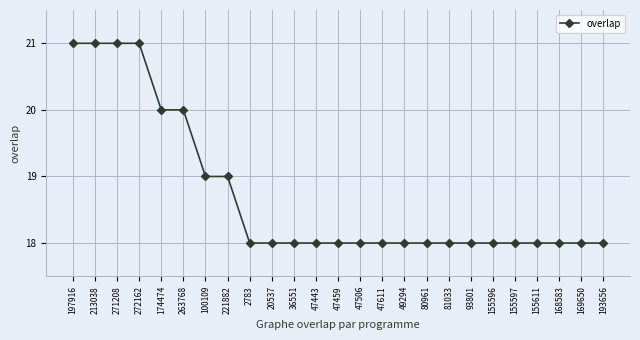

What is the label of the 13th point from the right?

47459